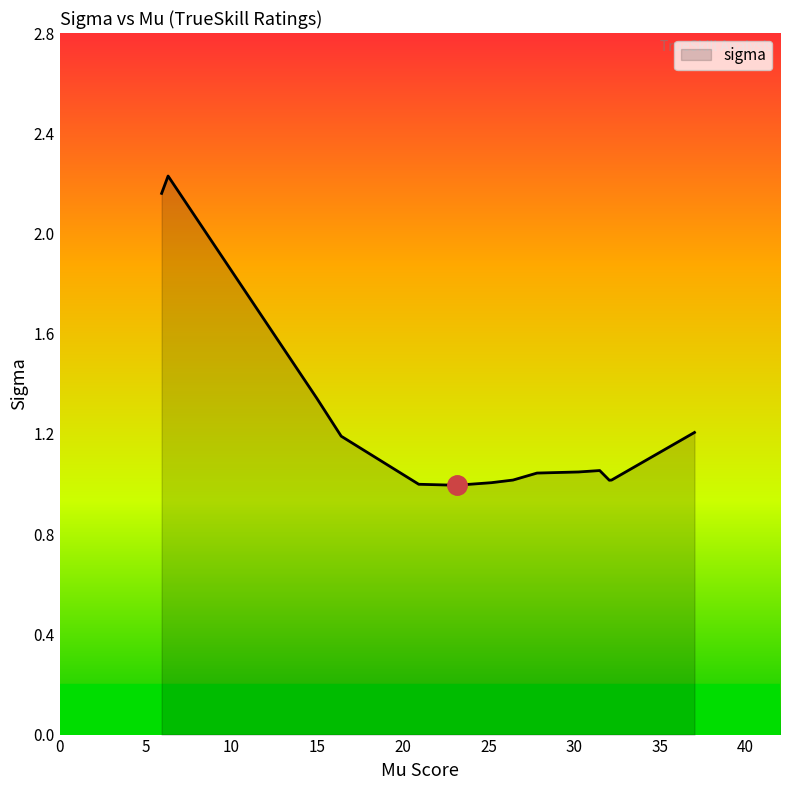

What is the difference between the maximum and minimum values?

1.2